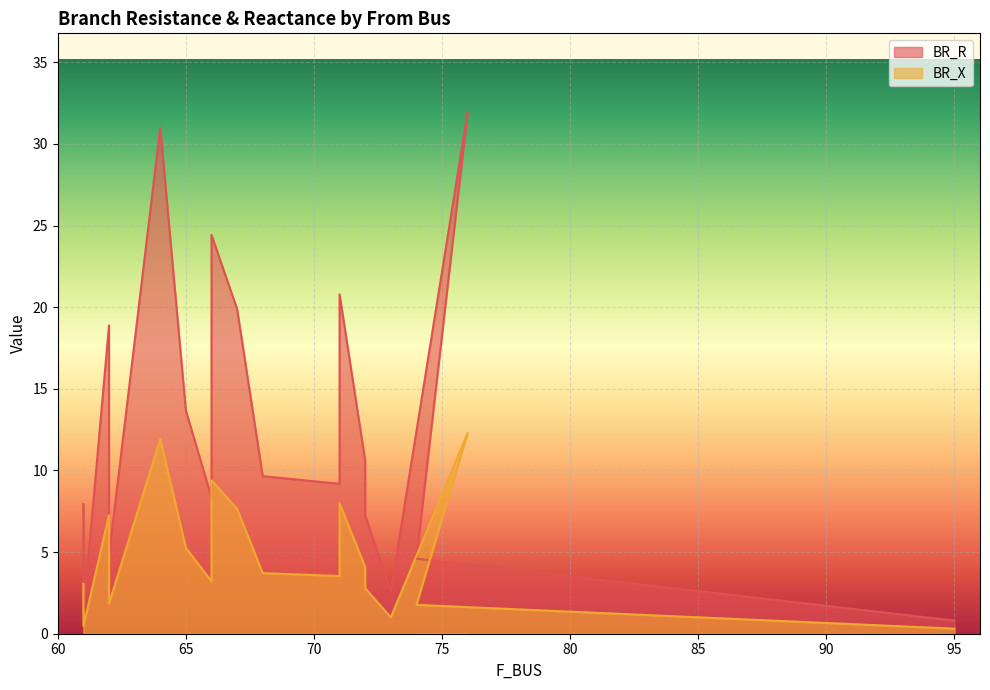

What is the label of the 9th point from the left?

67